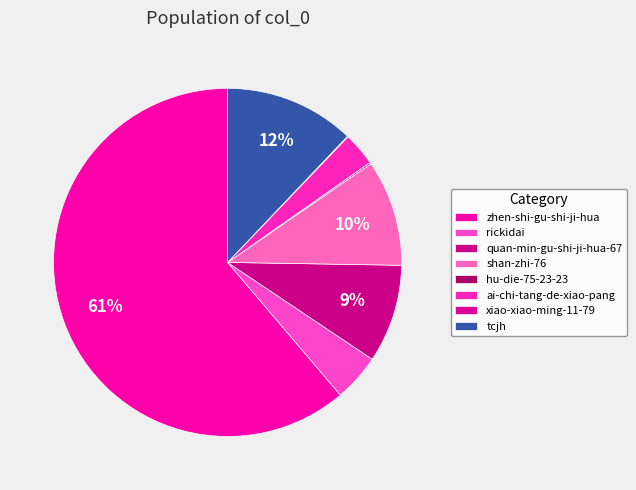

The ai-chi-tang-de-xiao-pang slice represents 3% of the pie. True or false?

True